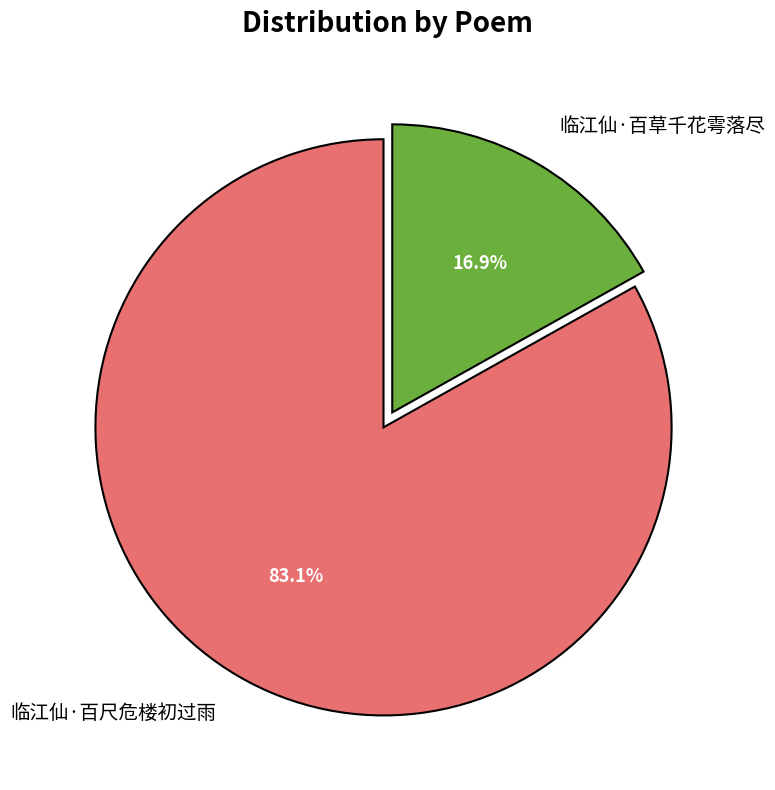

What percentage is the 临江仙·百草千花雩落尽 slice, to the nearest percent?

17%